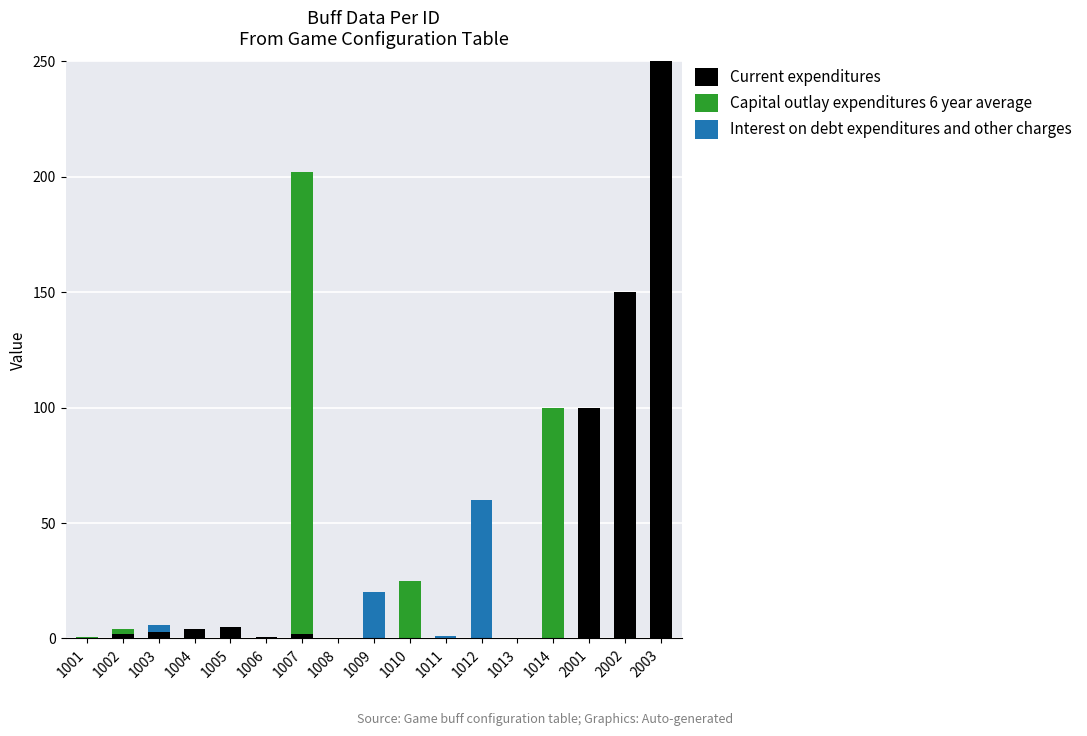

Count the number of categories in the chart.

17